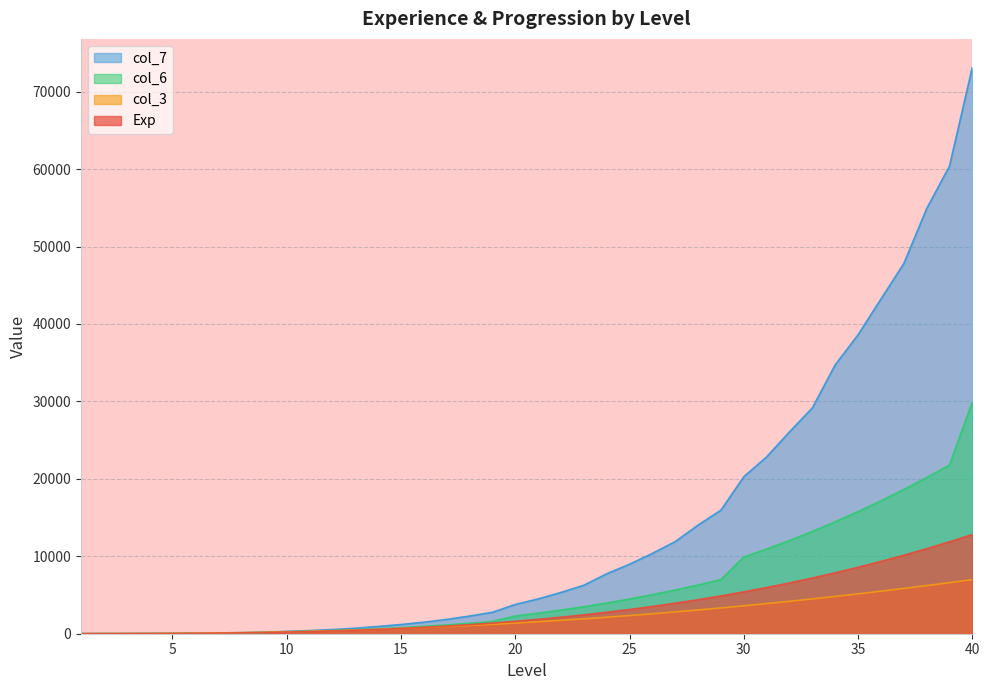

Reading right to left, transcribe all the data shown in this chart.

Exp: 12806	11869	10980	10136	9337	8581	7866	7193	6559	5964	5406	4883	4396	3942	3521	3131	2770	2439	2135	1858	1606	1377	1172	988	825	681	554	445	351	272	206	151	108	74	49	31	22	15	10	6
col_3: 6985	6594	6215	5848	5492	5149	4816	4496	4187	3890	3604	3329	3067	2816	2576	2348	2131	1926	1731	1548	1377	1215	1065	926	798	681	573	477	390	314	247	189	141	101	70	47	35	25	18	11
col_6: 29936	21784	20164	18623	17157	15769	14452	13210	12037	10935	9899	6979	6290	5644	5042	4484	3966	3490	3051	2650	2287	1577	1344	1134	948	783	636	511	402	311	234	154	110	75	50	31	22	15	10	6
col_7: 73163	60391	54890	47790	43227	38607	34726	29167	26070	22838	20274	15957	14033	11903	10375	8978	7743	6259	5333	4494	3777	2769	2282	1844	1490	1192	938	710	542	409	302	199	140	98	68	45	30	23	18	14